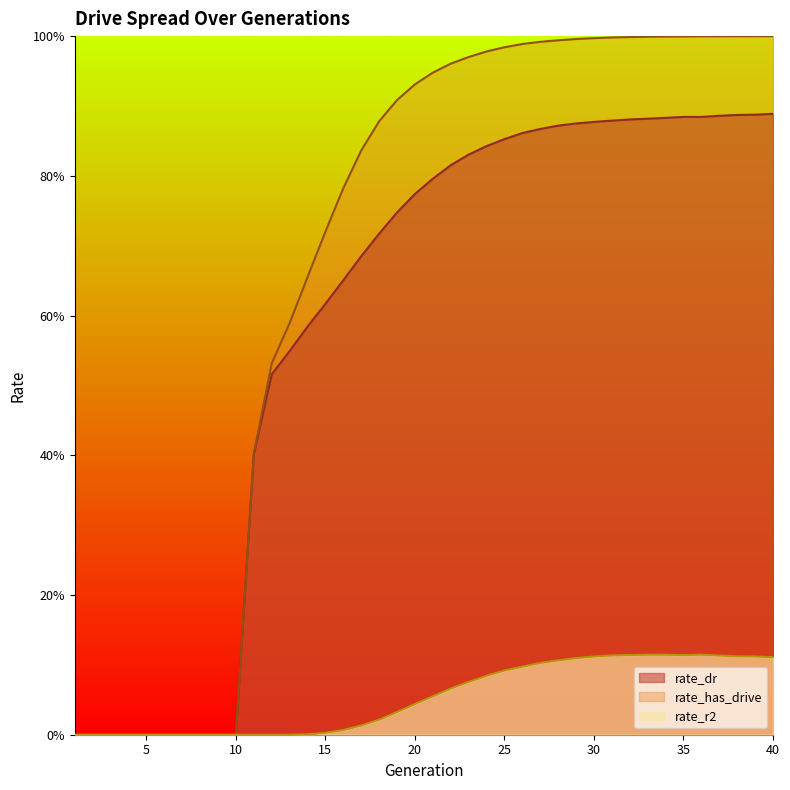

At which label is rate_has_drive closest to 0?

1